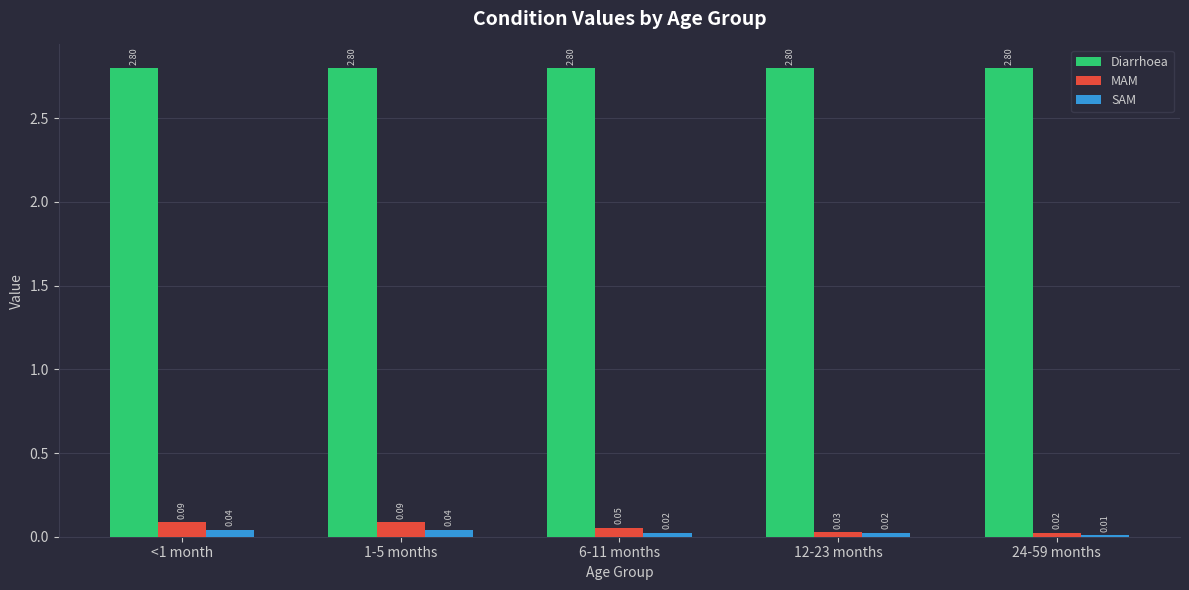

Which series has the largest range (max minus min)?

MAM